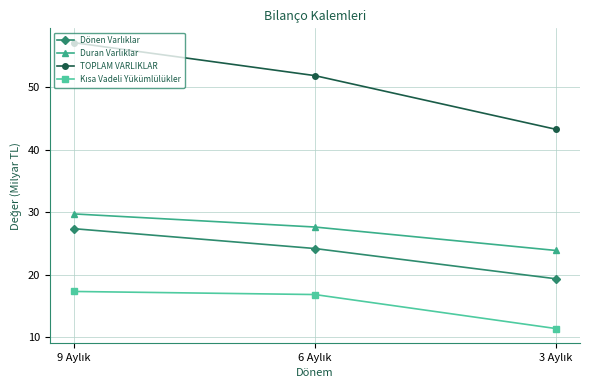

What is the value of the TOPLAM VARLIKLAR point at the 3rd from the left?

43.3